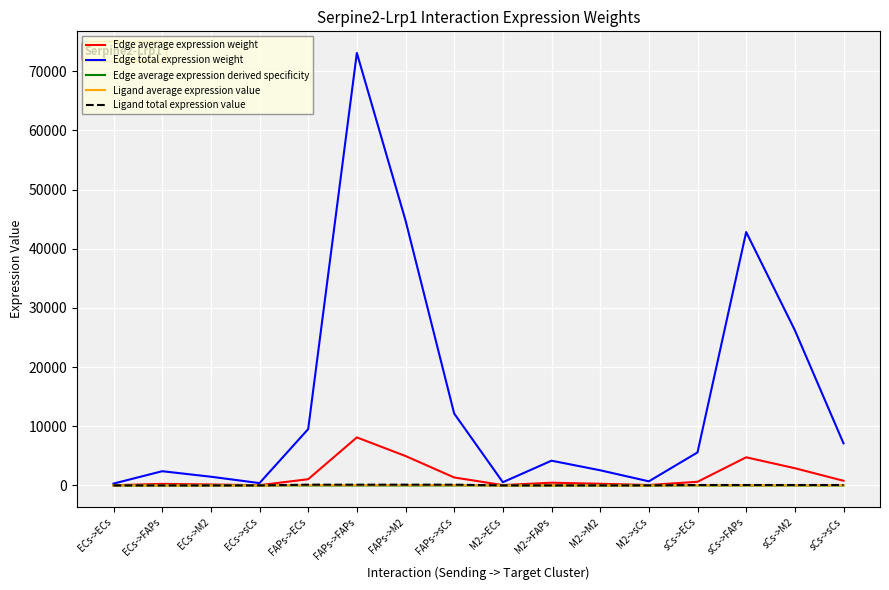

Does the chart have visible grid lines?

Yes